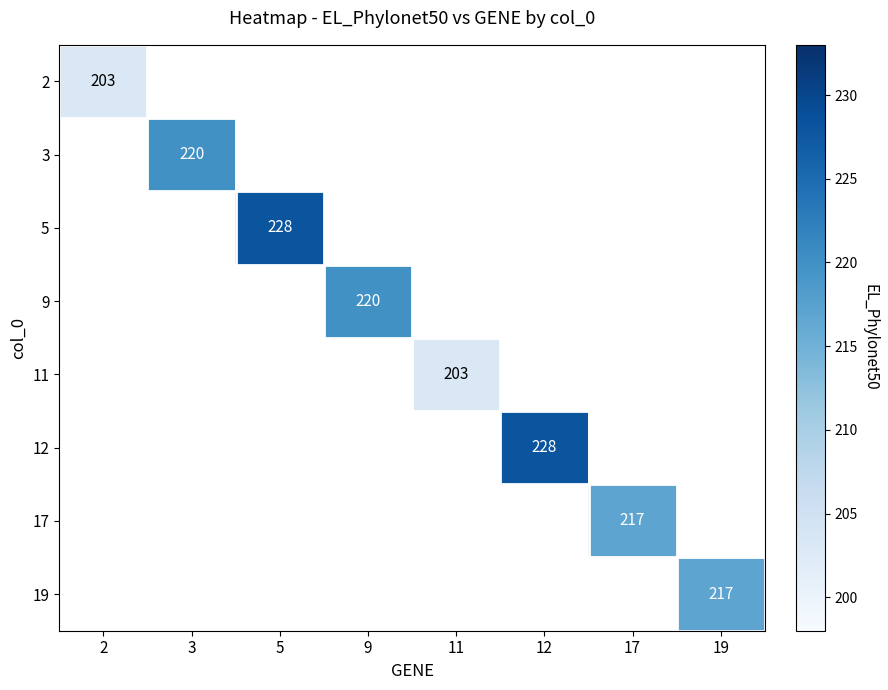

The value of 3 at 3 is 220. True or false?

True